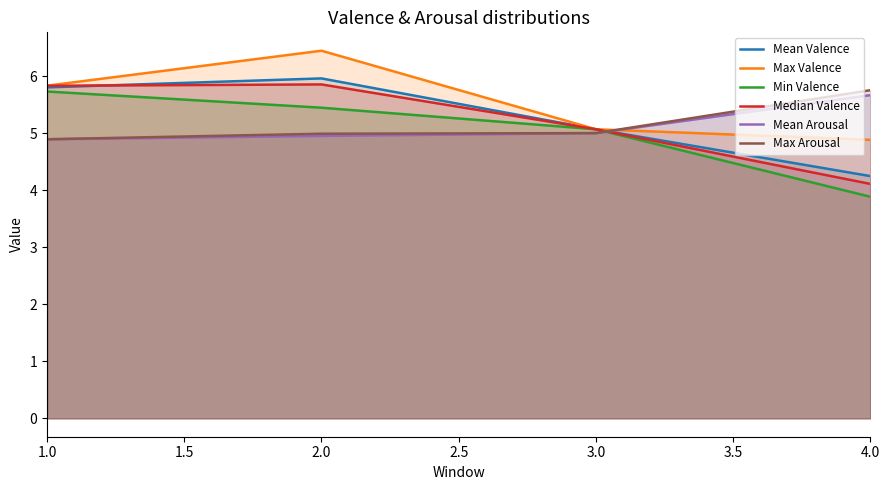

List the labels in order of Max Valence value, smallest first.

4.0, 3.0, 1.0, 2.0